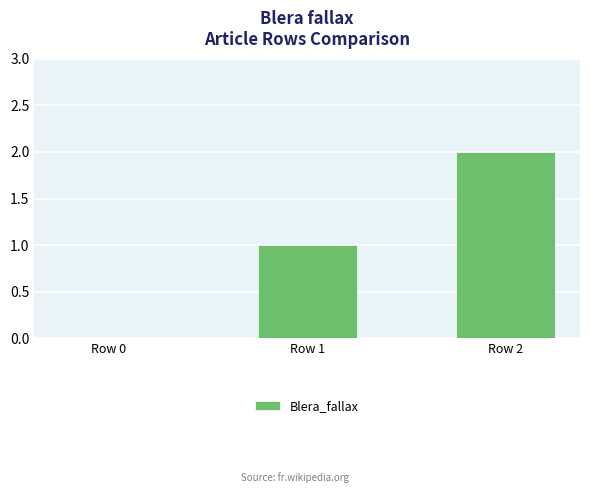

What is the difference between the values at Row 1 and Row 2?

1